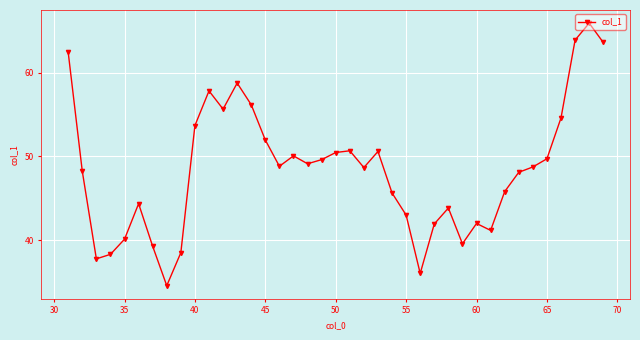

What is the value of the 29th point from the left?

39.6